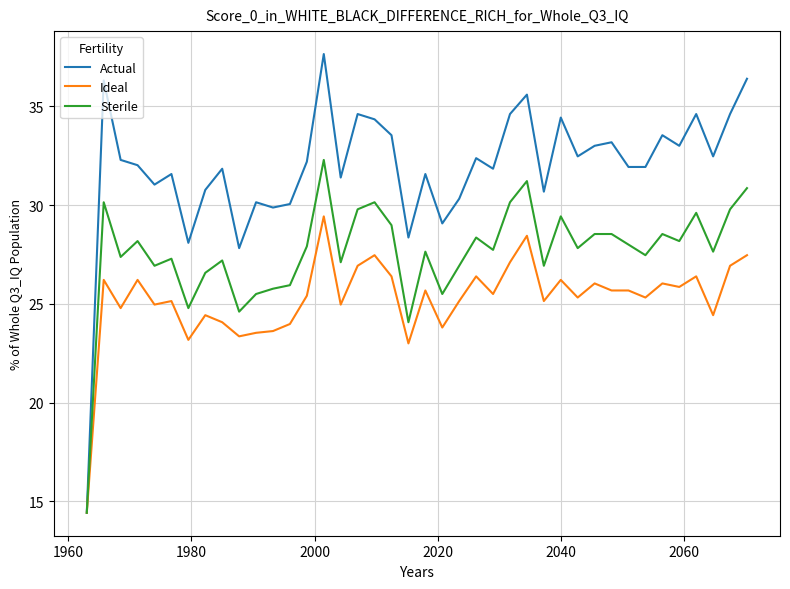

Which series has the largest range (max minus min)?

Actual